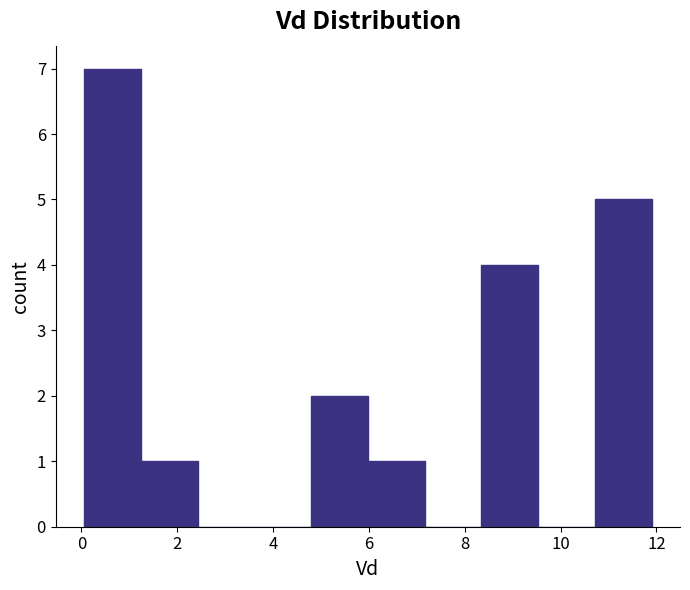

Reading left to right, list every bar in this chart as the range it spans on the x-axis followed by its height. Neither the bar edges nor the heights are printed on the chart, so give them approximately, as read against the axes.

0.0 to 1.2: 7
1.2 to 2.4: 1
2.4 to 3.6: 0
3.6 to 4.8: 0
4.8 to 6.0: 2
6.0 to 7.2: 1
7.2 to 8.4: 0
8.4 to 9.6: 4
9.6 to 10.8: 0
10.8 to 12.0: 5